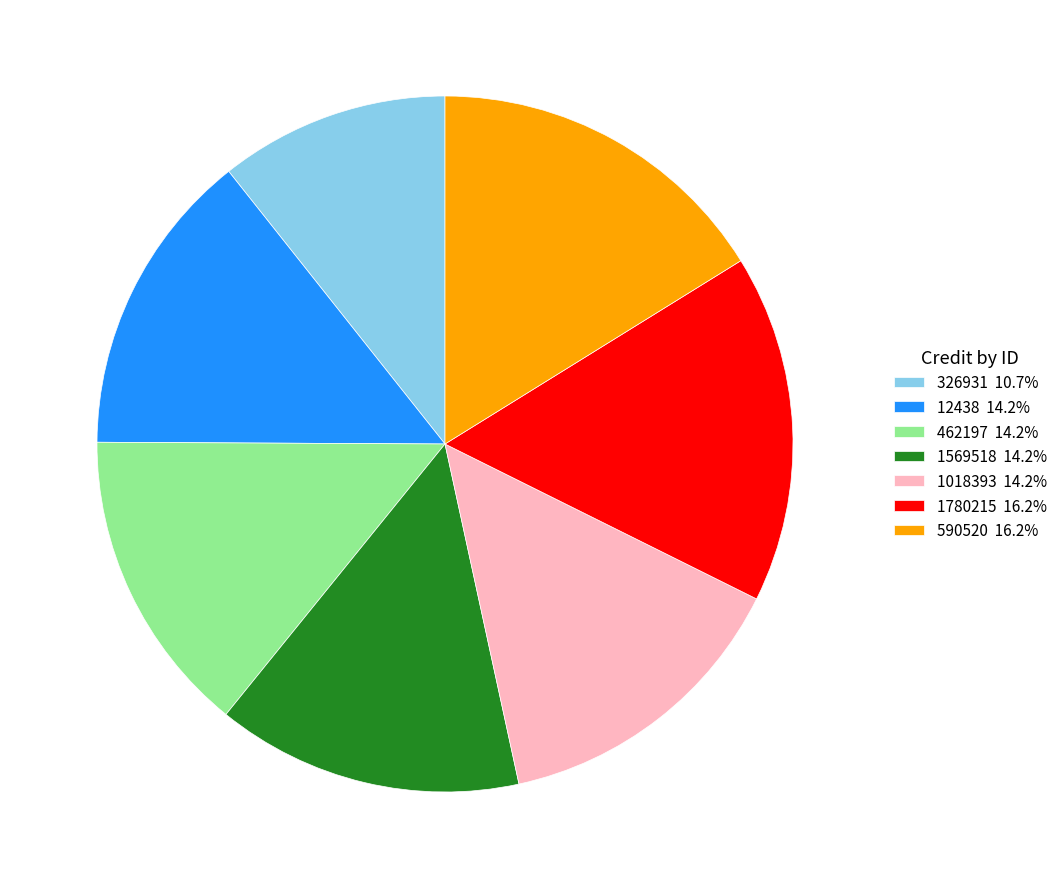

What is the ratio of the value at 1780215 16.2% to the value at 1569518 14.2%?

1.1